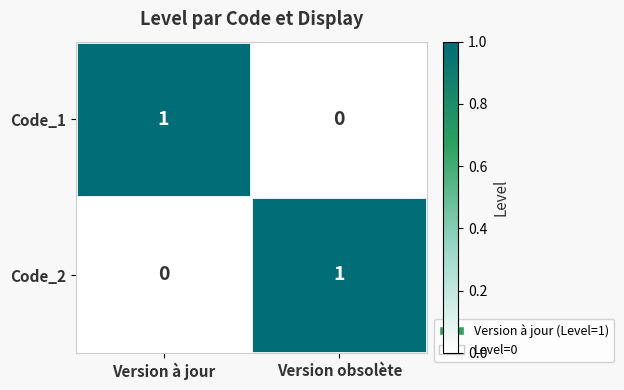

Rank the categories by Code_1 value from highest to lowest.

Version à jour, Version obsolète